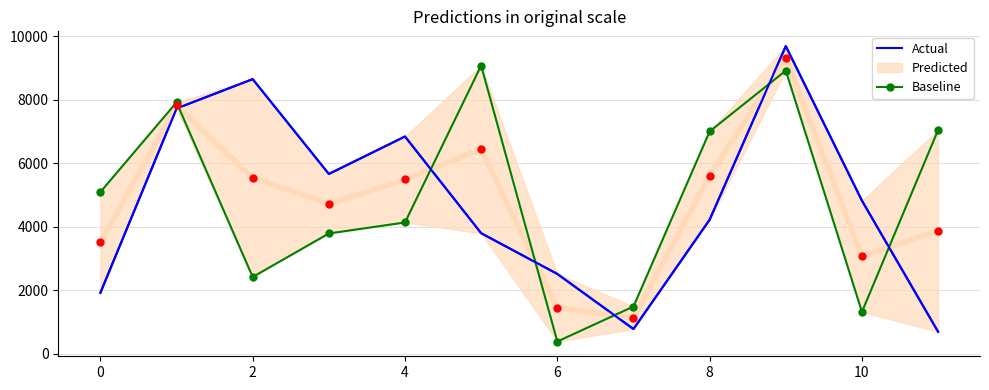

Which series has the largest Y range (max minus min)?

Actual